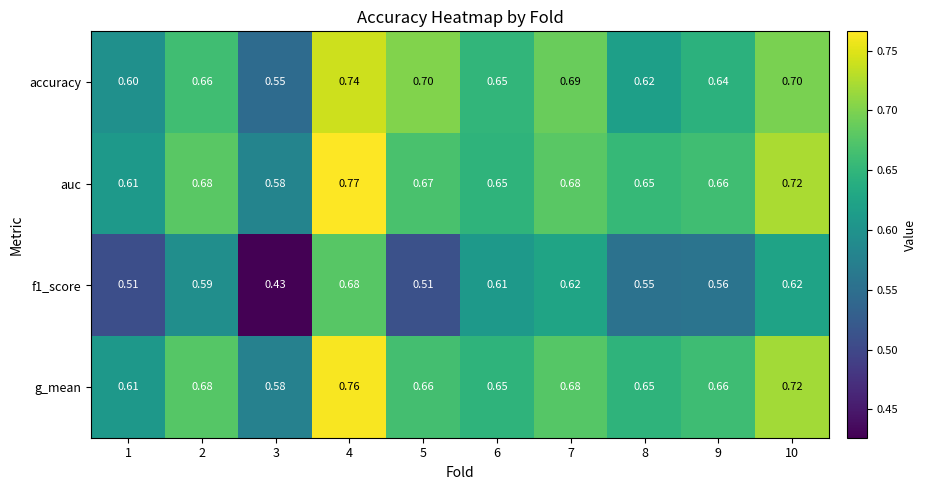

Rank the series by their maximum value, from highest to lowest.

auc, g_mean, accuracy, f1_score